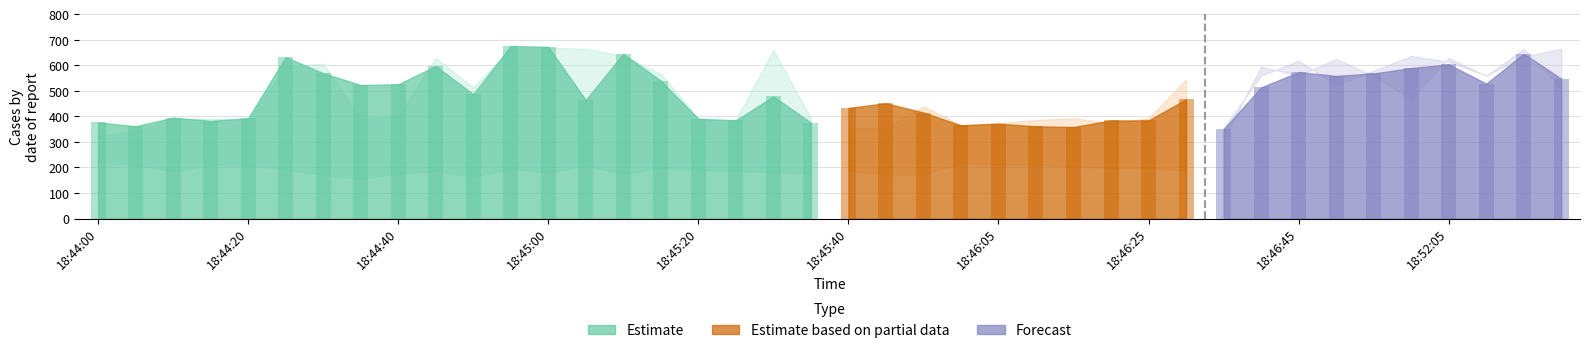

Reading left to right, list all the values displayed in this chart.

x: 18:44:00=376.7	18:44:05=361.3	18:44:10=395.3	18:44:15=382.7	18:44:20=393.0	18:44:25=632.3	18:44:30=569.7	18:44:35=523.3	18:44:40=526.0	18:44:45=597.3	18:44:50=487.3	18:44:55=676.0	18:45:00=672.7	18:45:05=464.7	18:45:10=645.3	18:45:15=540.3	18:45:20=390.3	18:45:25=384.3	18:45:30=478.7	18:45:35=375.7	18:45:40=433.3	18:45:50=451.7	18:45:55=415.3	18:46:00=365.0	18:46:05=371.7	18:46:10=361.3	18:46:15=358.7	18:46:20=384.3	18:46:25=384.3	18:46:30=467.0	18:46:35=350.0	18:46:40=513.7	18:46:45=573.7	18:46:50=559.0	18:46:55=568.3	18:52:00=589.7	18:52:05=604.0	18:52:10=528.7	18:52:15=645.3	18:52:20=548.0
y: 18:44:00=219.7	18:44:05=210.7	18:44:10=184.0	18:44:15=209.0	18:44:20=209.3	18:44:25=192.3	18:44:30=170.3	18:44:35=155.3	18:44:40=176.0	18:44:45=186.0	18:44:50=164.7	18:44:55=194.3	18:45:00=179.7	18:45:05=206.7	18:45:10=174.0	18:45:15=197.7	18:45:20=190.3	18:45:25=186.0	18:45:30=181.7	18:45:35=175.7	18:45:40=188.7	18:45:50=170.3	18:45:55=174.3	18:46:00=214.3	18:46:05=210.7	18:46:10=210.7	18:46:15=203.7	18:46:20=197.3	18:46:25=197.3	18:46:30=188.3	18:46:35=241.0	18:46:40=179.0	18:46:45=161.0	18:46:50=178.7	18:46:55=156.7	18:52:00=183.7	18:52:05=174.7	18:52:10=162.0	18:52:15=174.0	18:52:20=184.3
ax: 18:44:00=323.0	18:44:05=343.0	18:44:10=391.0	18:44:15=391.0	18:44:20=386.0	18:44:25=597.0	18:44:30=606.0	18:44:35=391.0	18:44:40=400.0	18:44:45=629.0	18:44:50=514.0	18:44:55=665.0	18:45:00=669.0	18:45:05=665.0	18:45:10=637.0	18:45:15=567.0	18:45:20=393.0	18:45:25=386.0	18:45:30=660.0	18:45:35=393.0	18:45:40=355.0	18:45:50=355.0	18:45:55=440.0	18:46:00=366.0	18:46:05=374.0	18:46:10=386.0	18:46:15=393.0	18:46:20=374.0	18:46:25=393.0	18:46:30=544.0	18:46:35=386.0	18:46:40=386.0	18:46:45=543.0	18:46:50=528.0	18:46:55=567.0	18:52:00=665.0	18:52:05=569.0	18:52:10=467.0	18:52:15=637.0	18:52:20=467.0
bx: 18:44:00=414.0	18:44:05=386.0	18:44:10=393.0	18:44:15=402.0	18:44:20=402.0	18:44:25=606.0	18:44:30=618.0	18:44:35=669.0	18:44:40=509.0	18:44:45=653.0	18:44:50=484.0	18:44:55=694.0	18:45:00=665.0	18:45:05=374.0	18:45:10=665.0	18:45:15=355.0	18:45:20=423.0	18:45:25=393.0	18:45:30=402.0	18:45:35=391.0	18:45:40=559.0	18:45:50=560.0	18:45:55=440.0	18:46:00=343.0	18:46:05=386.0	18:46:10=355.0	18:46:15=374.0	18:46:20=386.0	18:46:25=374.0	18:46:30=514.0	18:46:35=309.0	18:46:40=595.0	18:46:45=560.0	18:46:50=625.0	18:46:55=559.0	18:52:00=467.0	18:52:05=629.0	18:52:10=559.0	18:52:15=665.0	18:52:20=512.0
cx: 18:44:00=393.0	18:44:05=355.0	18:44:10=402.0	18:44:15=355.0	18:44:20=391.0	18:44:25=694.0	18:44:30=485.0	18:44:35=510.0	18:44:40=669.0	18:44:45=510.0	18:44:50=464.0	18:44:55=669.0	18:45:00=684.0	18:45:05=355.0	18:45:10=634.0	18:45:15=699.0	18:45:20=355.0	18:45:25=374.0	18:45:30=374.0	18:45:35=343.0	18:45:40=386.0	18:45:50=440.0	18:45:55=366.0	18:46:00=386.0	18:46:05=355.0	18:46:10=343.0	18:46:15=309.0	18:46:20=393.0	18:46:25=386.0	18:46:30=343.0	18:46:35=355.0	18:46:40=560.0	18:46:45=618.0	18:46:50=524.0	18:46:55=579.0	18:52:00=637.0	18:52:05=614.0	18:52:10=560.0	18:52:15=634.0	18:52:20=665.0